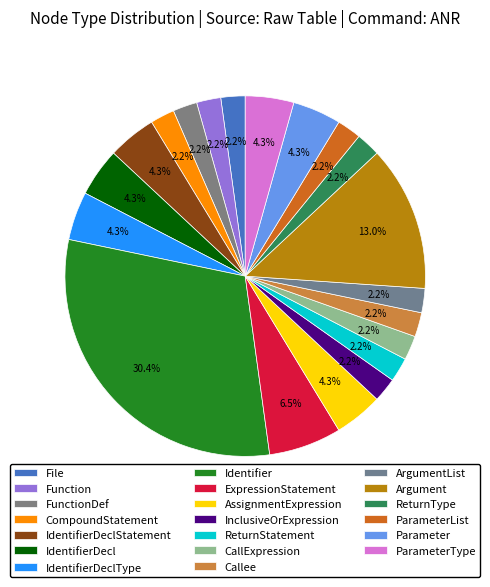

What is the ratio of the value at Parameter to the value at Argument?

0.3